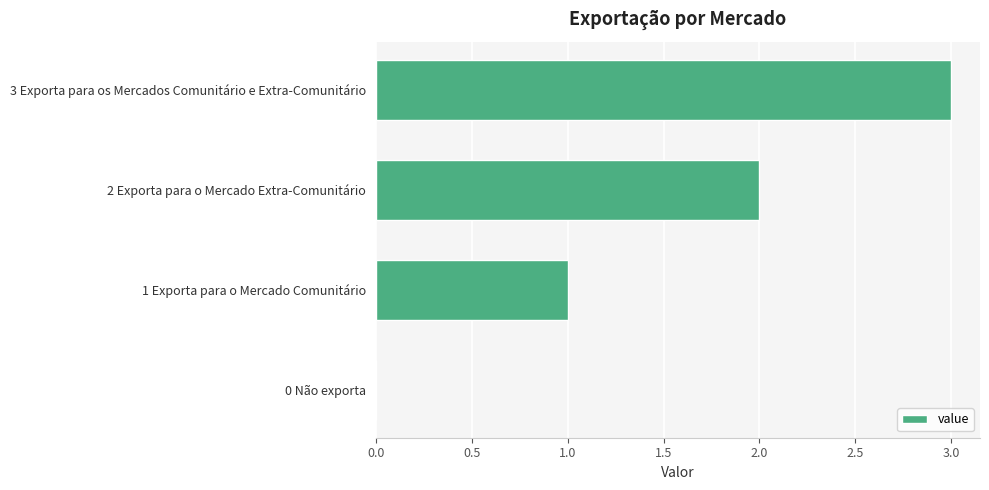

What is the sum of all values?

6